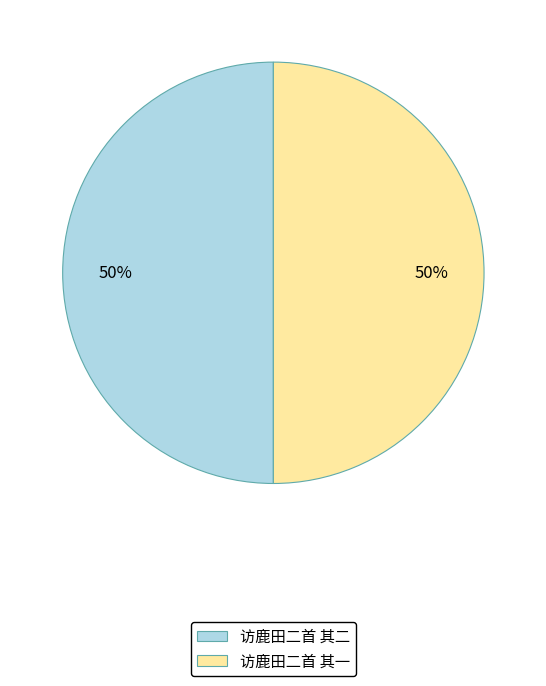

Combined, do 访鹿田二首 其二 and 访鹿田二首 其一 account for over 50%?

Yes